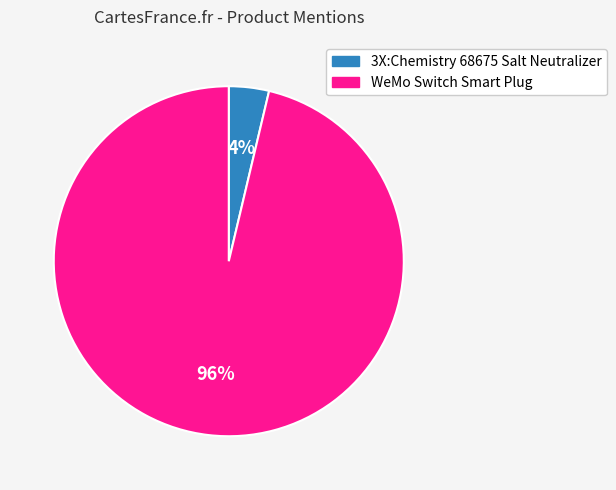

Which has a higher value, WeMo Switch Smart Plug or 3X:Chemistry 68675 Salt Neutralizer?

WeMo Switch Smart Plug